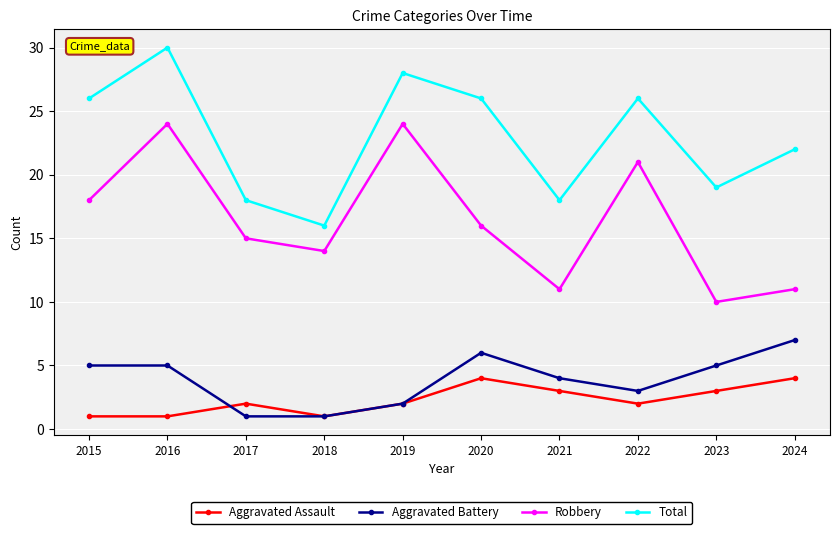

Reading left to right, what are all the values shown in this chart?

Aggravated Assault: 2015=1	2016=1	2017=2	2018=1	2019=2	2020=4	2021=3	2022=2	2023=3	2024=4
Aggravated Battery: 2015=5	2016=5	2017=1	2018=1	2019=2	2020=6	2021=4	2022=3	2023=5	2024=7
Robbery: 2015=18	2016=24	2017=15	2018=14	2019=24	2020=16	2021=11	2022=21	2023=10	2024=11
Total: 2015=26	2016=30	2017=18	2018=16	2019=28	2020=26	2021=18	2022=26	2023=19	2024=22